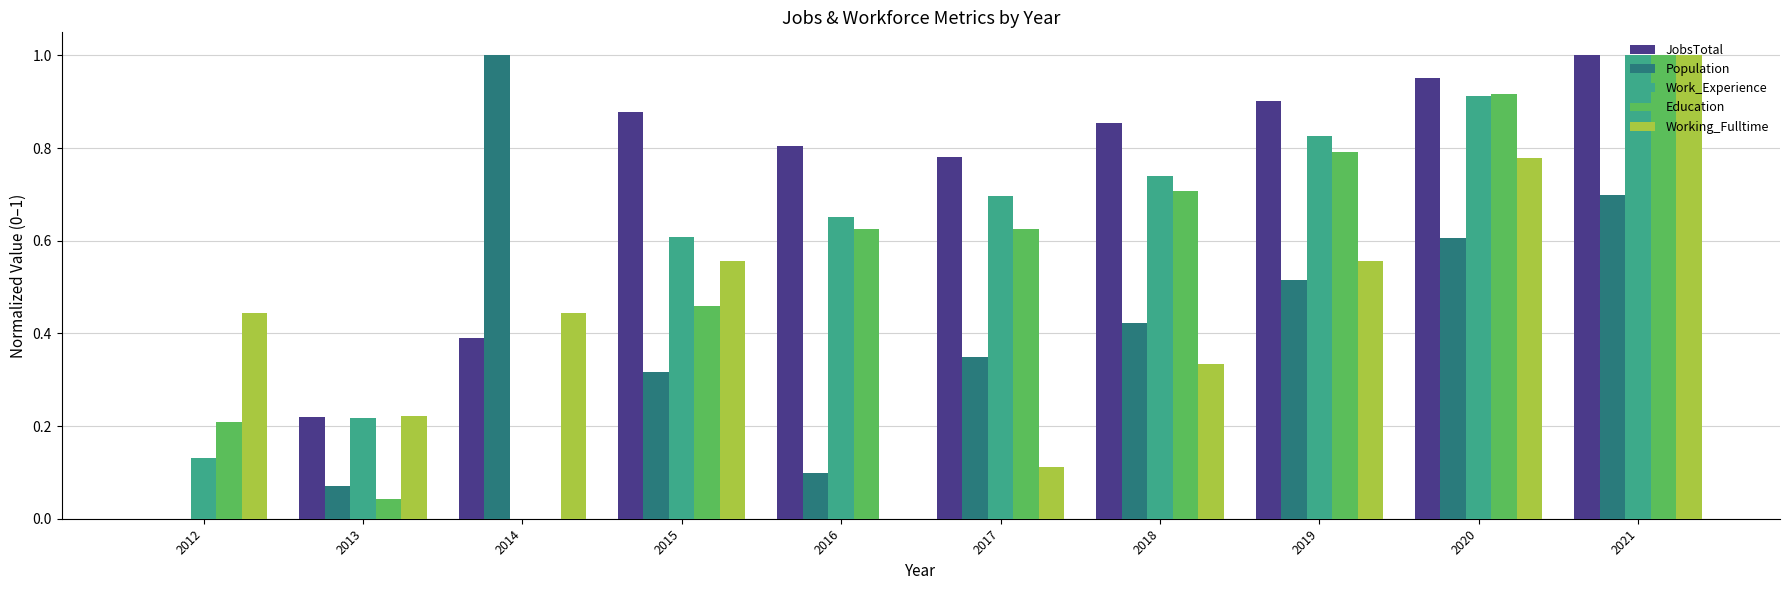

Which category has the highest value in the Education series?

2021